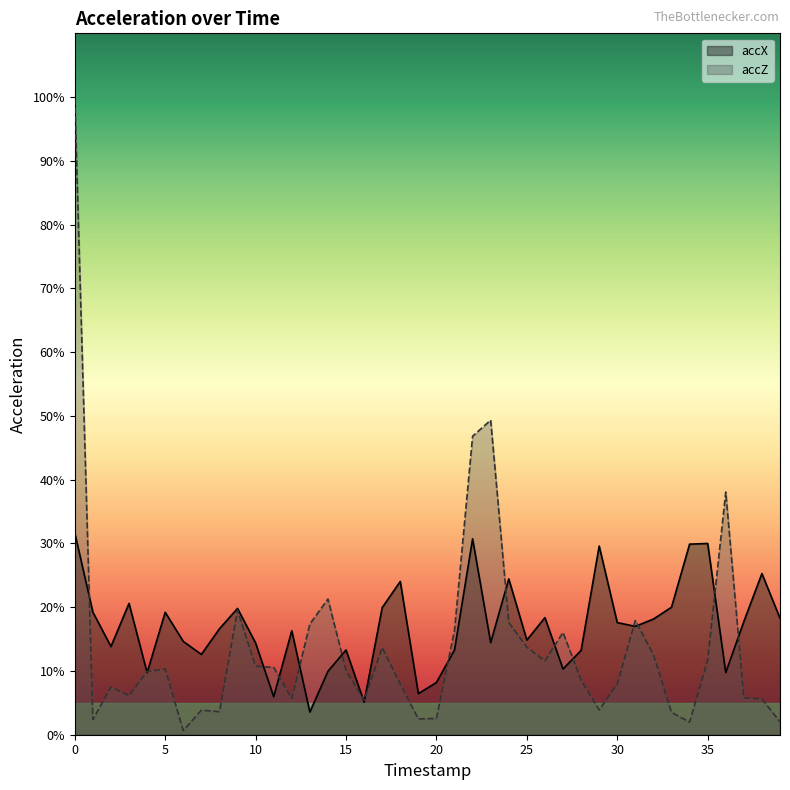

How many series are shown in this chart?

2